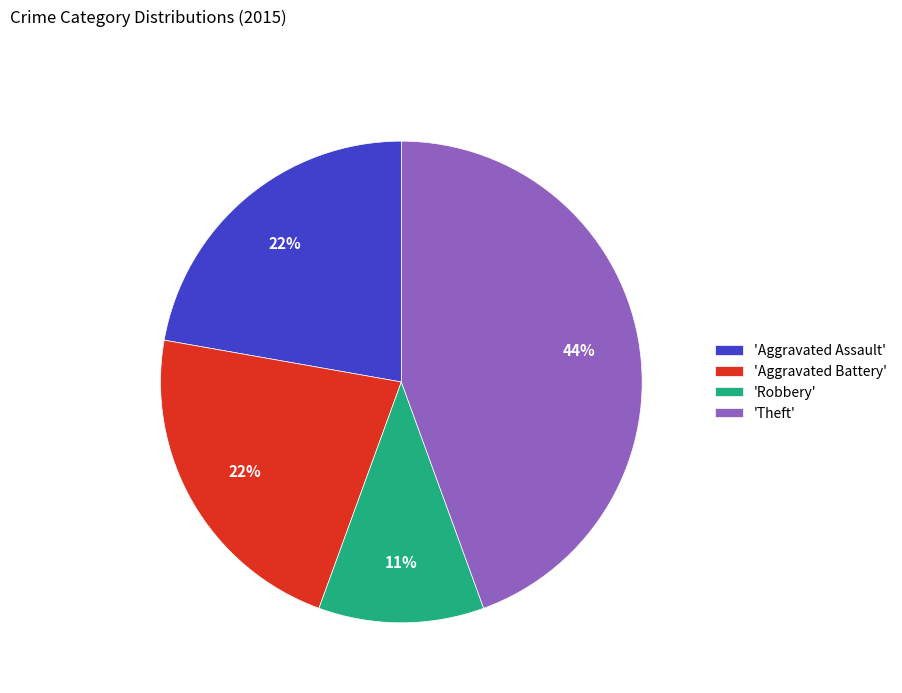

Count the number of slices in the pie.

4